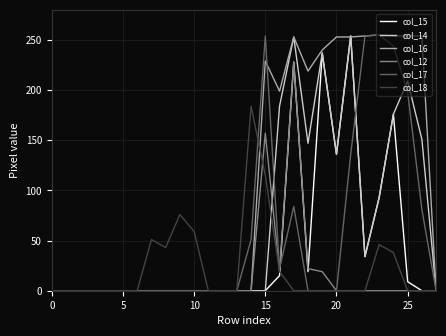

What is the greatest value displayed?

255